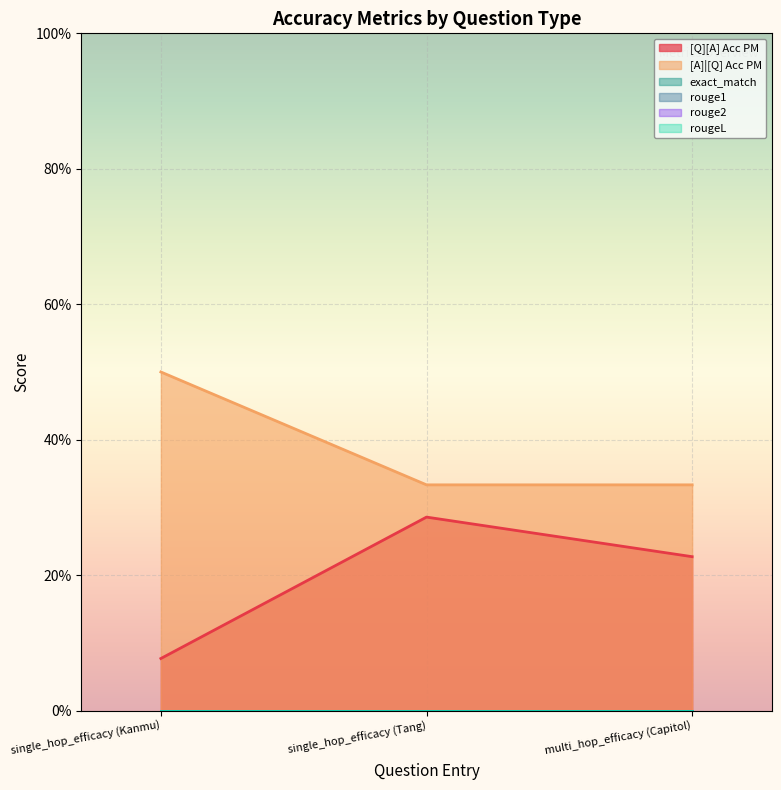

What is the maximum value shown in the chart?

0.5